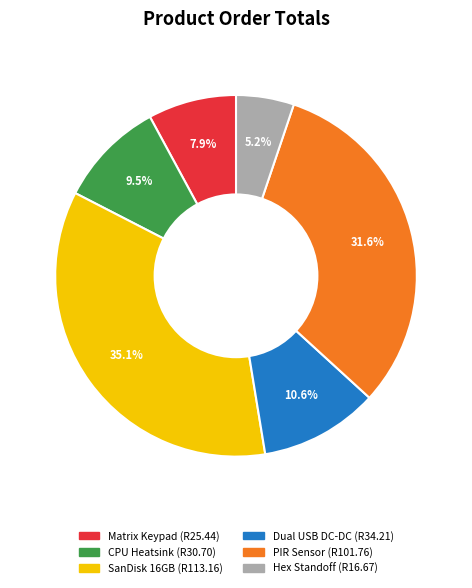

To the nearest percent, what is the combined percentage of Dual USB DC-DC and SanDisk 16GB?

46%